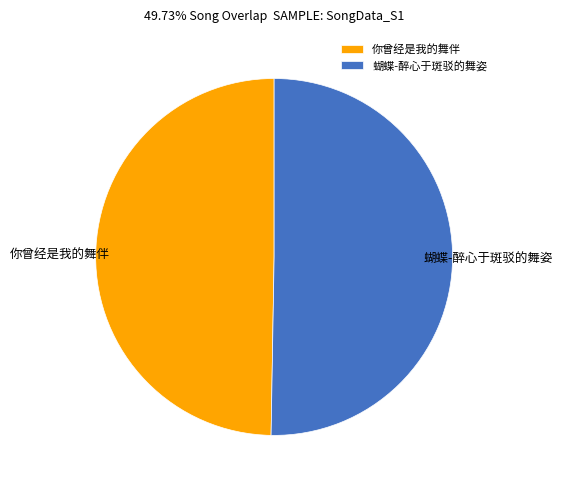

Count the number of slices in the pie.

2